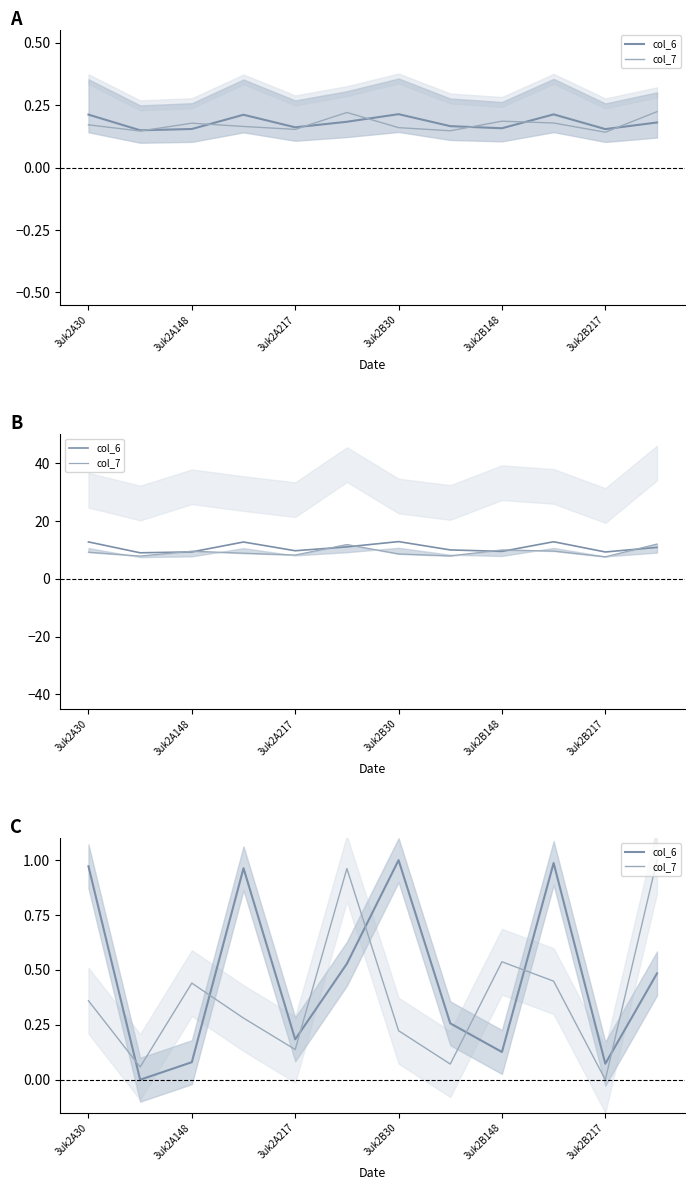

How many distinct data groups are displayed?

2